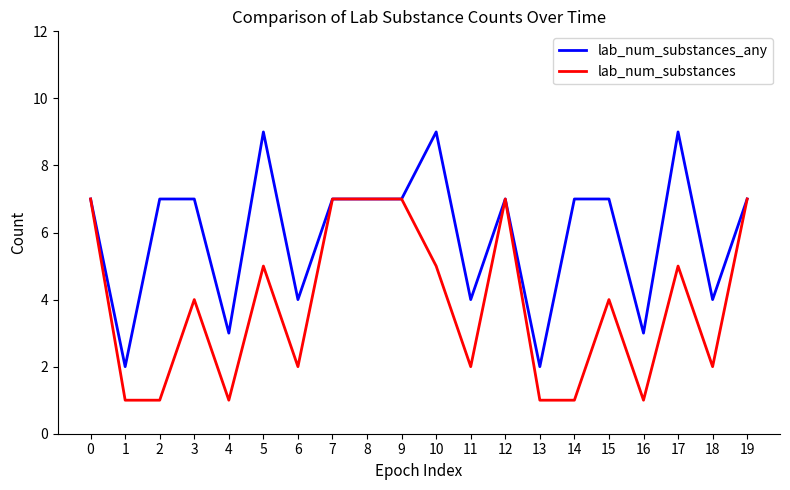

Which series has the largest total across all categories?

lab_num_substances_any